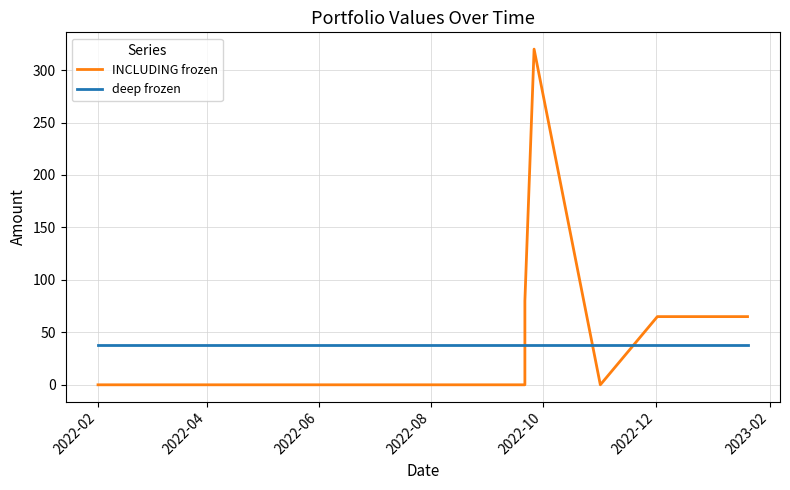

Is the value of INCLUDING frozen at 7 greater than the value of deep frozen at 7?

No